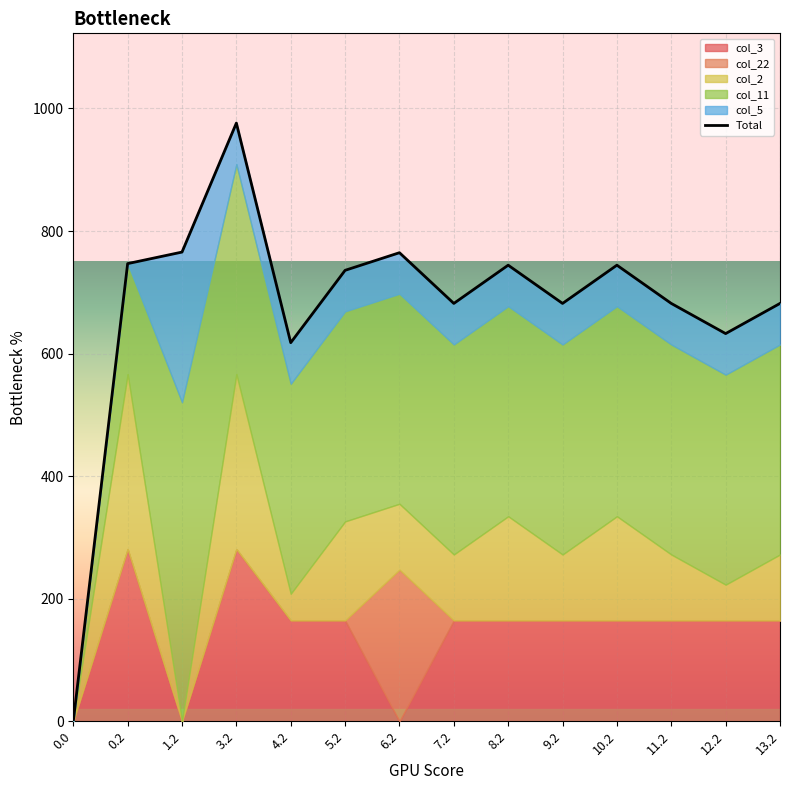

What is the average value of the col_11 series?

319.3